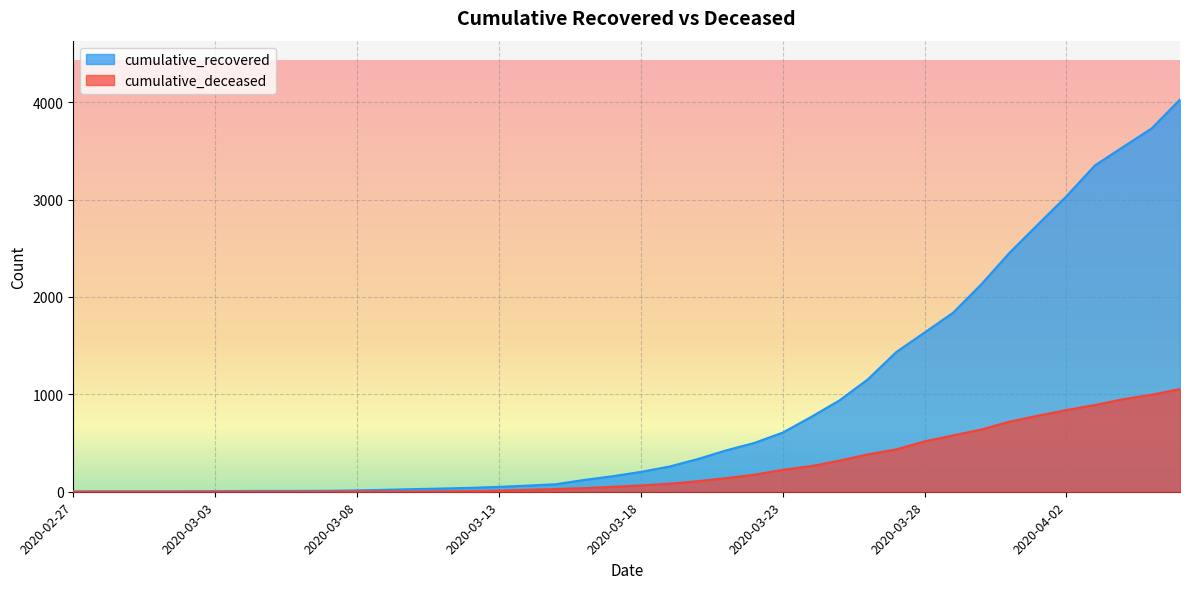

Is the value of cumulative_recovered at 2020-03-29 greater than the value of cumulative_deceased at 2020-03-31?

Yes